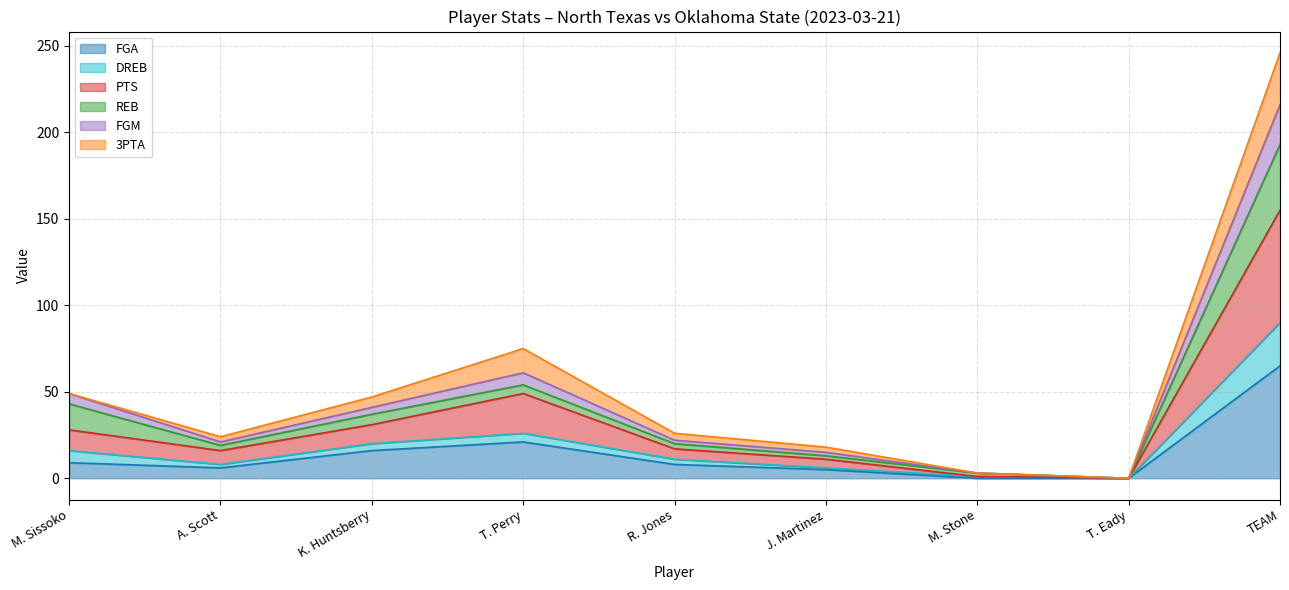

Which category has the highest value in the FGA series?

TEAM